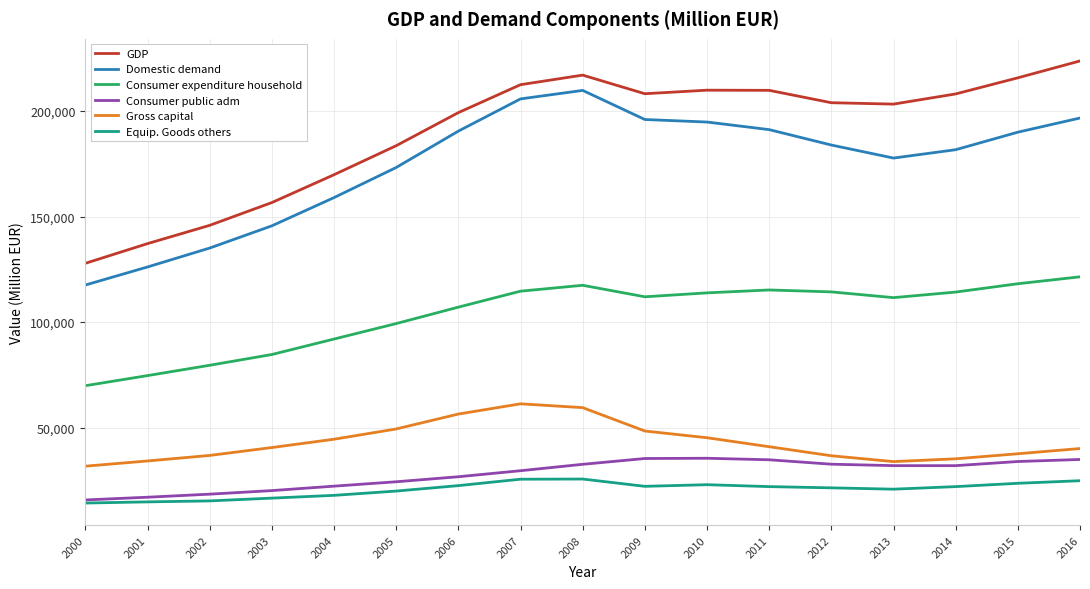

In Consumer expenditure household, how many points are higher than both neighbors (excluding endpoints)?

2